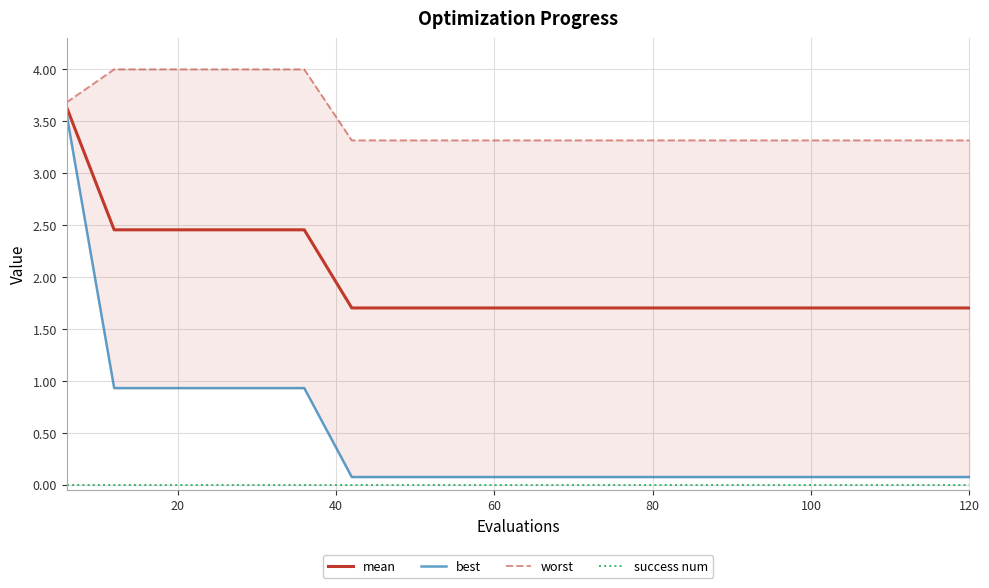

What is the average value of the worst series?

3.5